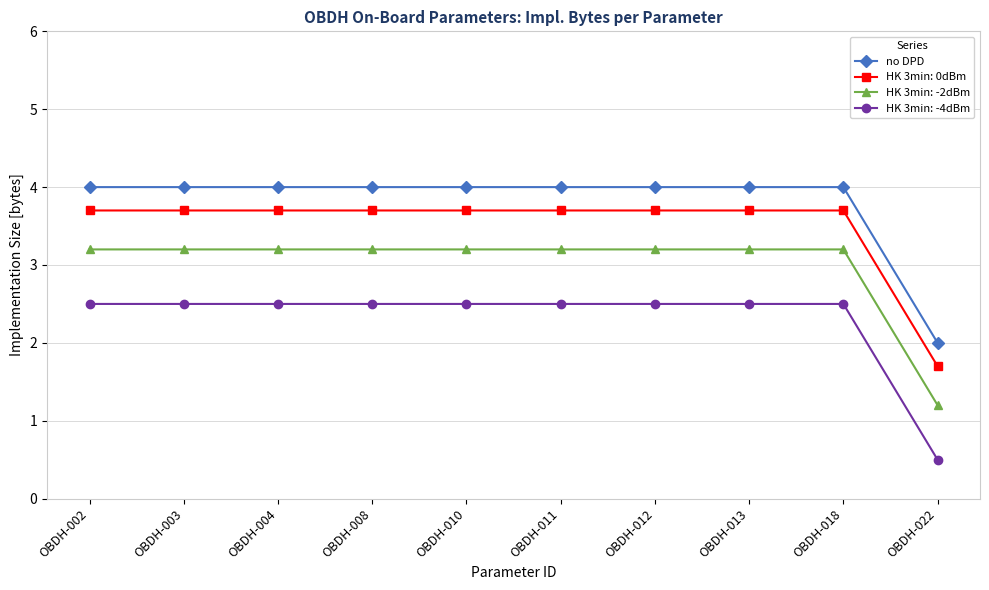

Is it true that HK 3min: 0dBm equals 1.4 at OBDH-008?

False